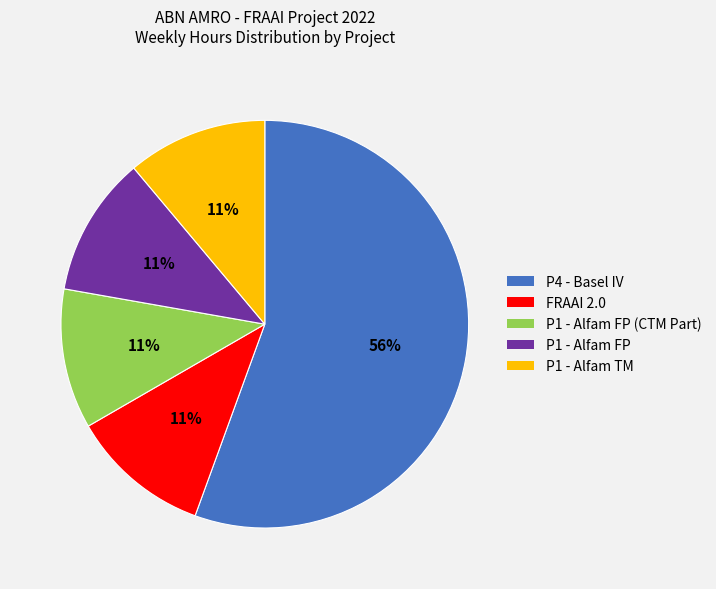

Does any single category account for the majority?

Yes